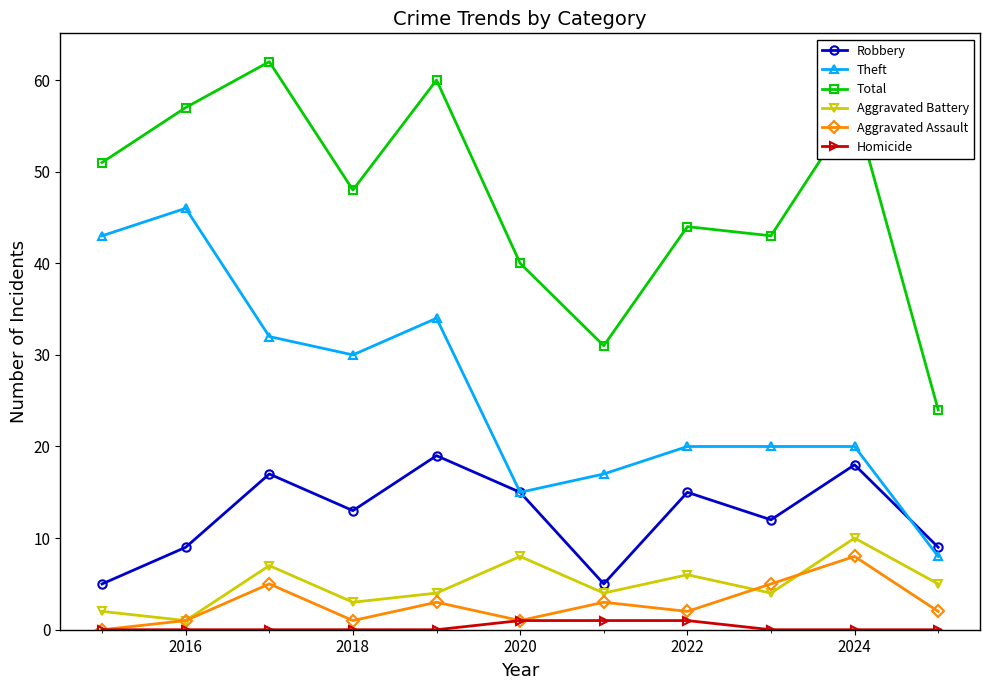

At how many categories does at least one series exceed 42?

8